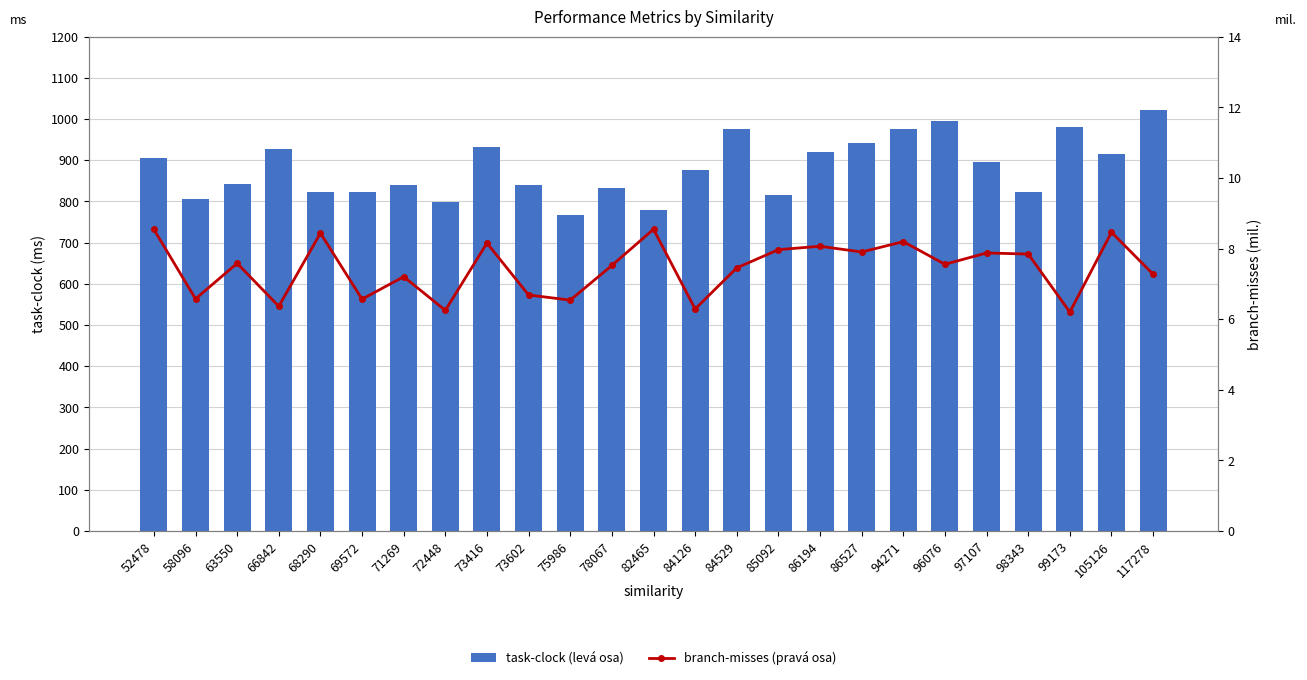

At which label does task-clock (levá osa) reach its peak?

117278